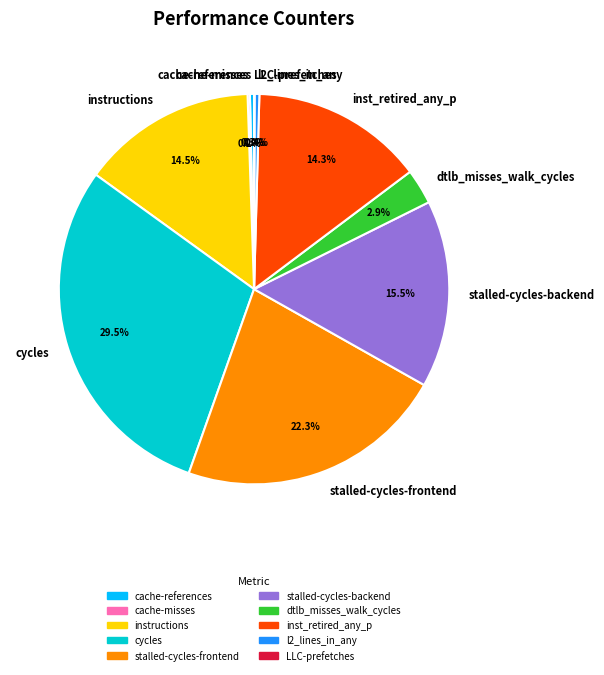

Which category has the biggest portion of the pie?

cycles